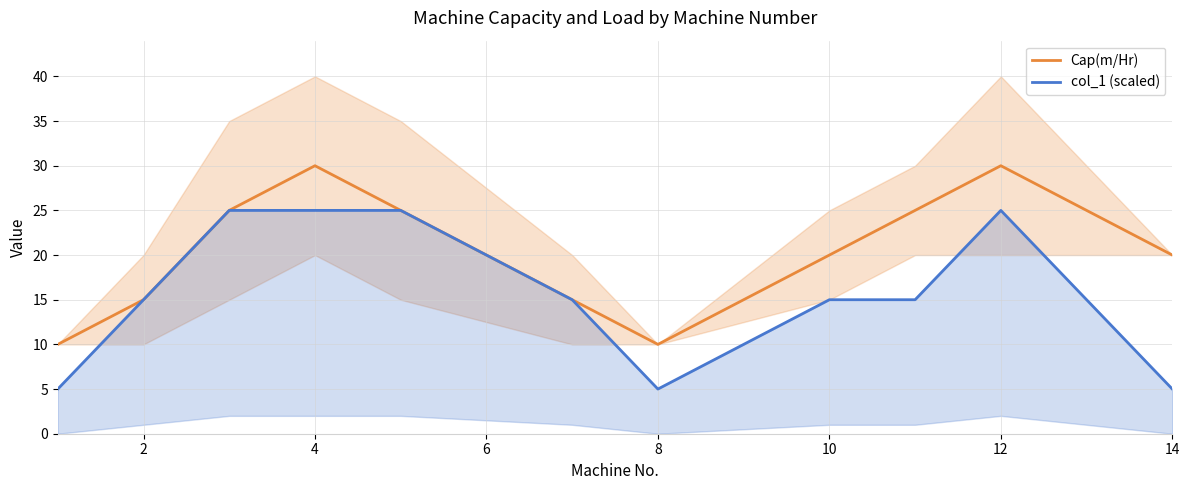

Is it true that Cap(m/Hr) equals 33 at 14?

False